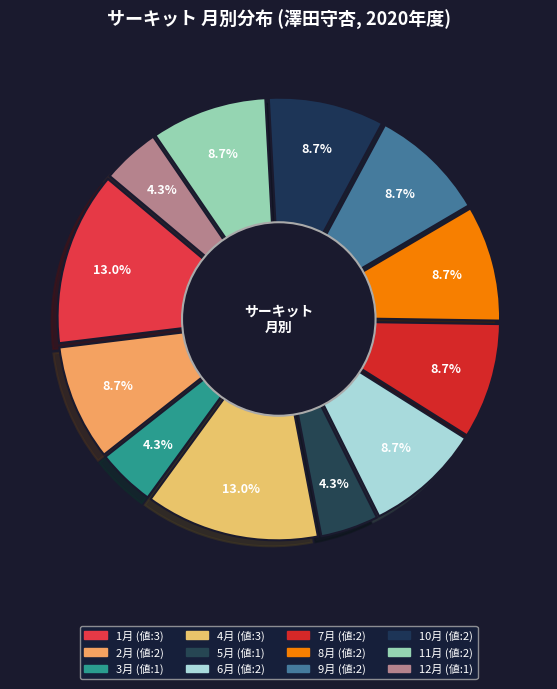

Do 8月 and 12月 together represent more than half of the pie?

No